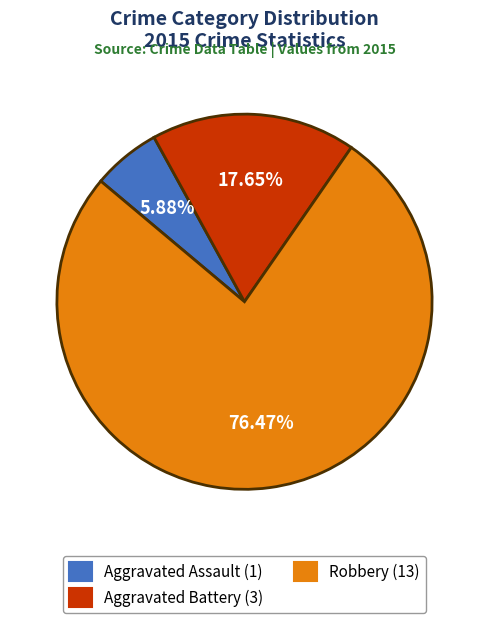

Rank the categories by value from lowest to highest.

Aggravated Assault, Aggravated Battery, Robbery